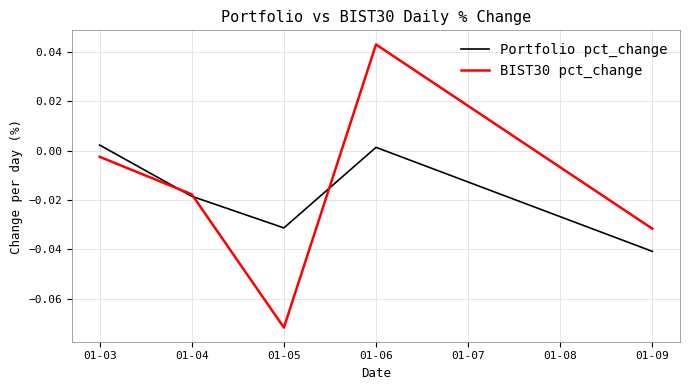

Which category has the lowest value in the Portfolio pct_change series?

01-09